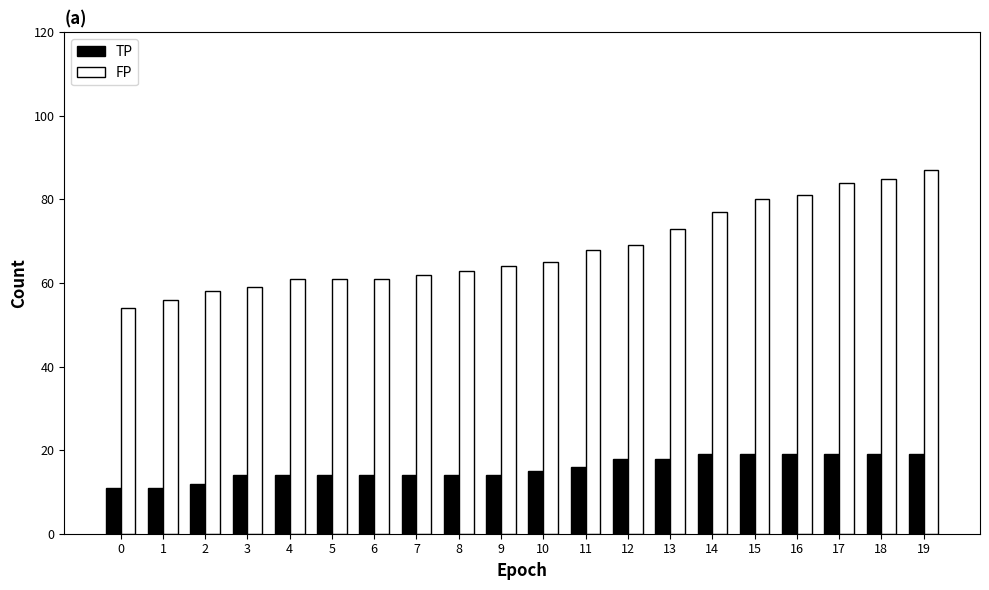

Is it true that FP equals 81 at 2?

False